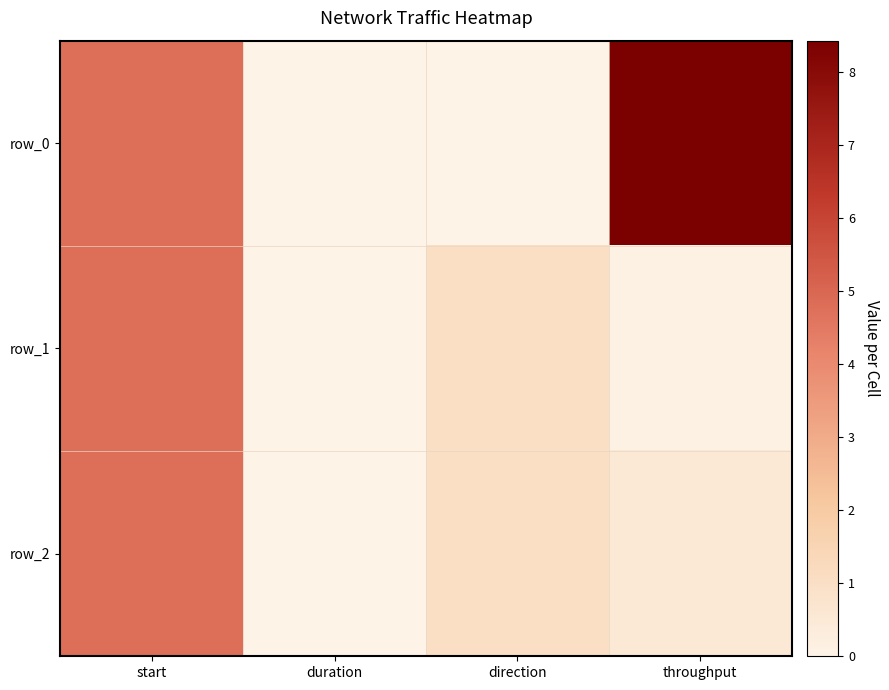

At which label does row_2 reach its peak?

start